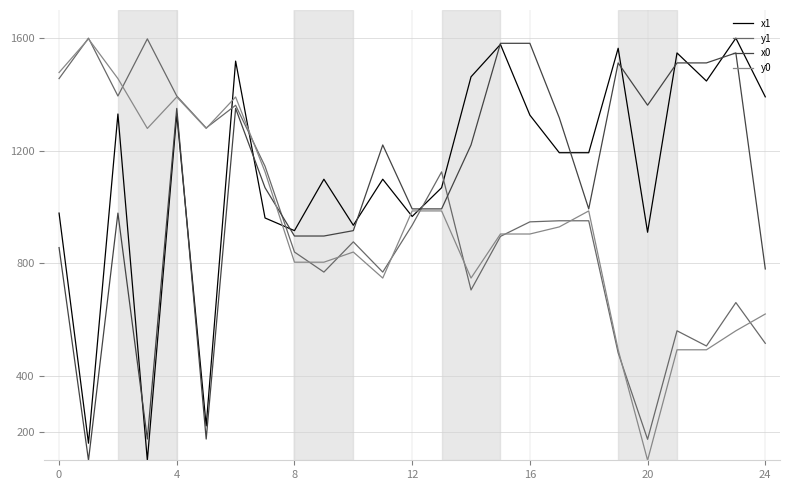

What is the smallest value displayed?

100.0